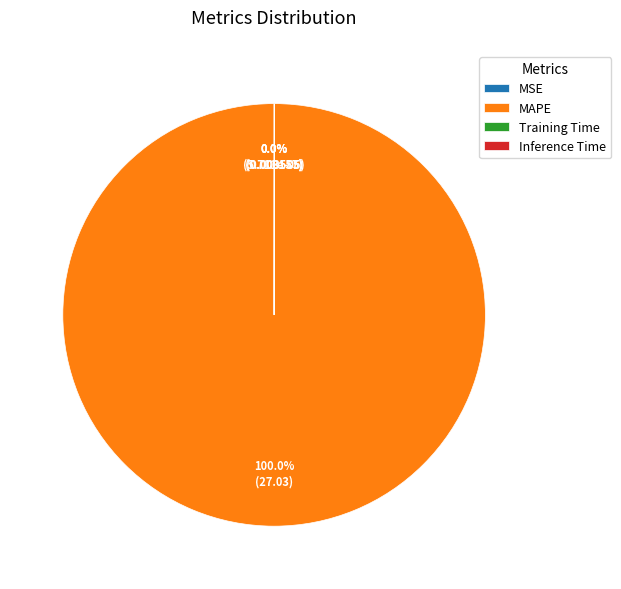

Which category has the biggest portion of the pie?

MAPE